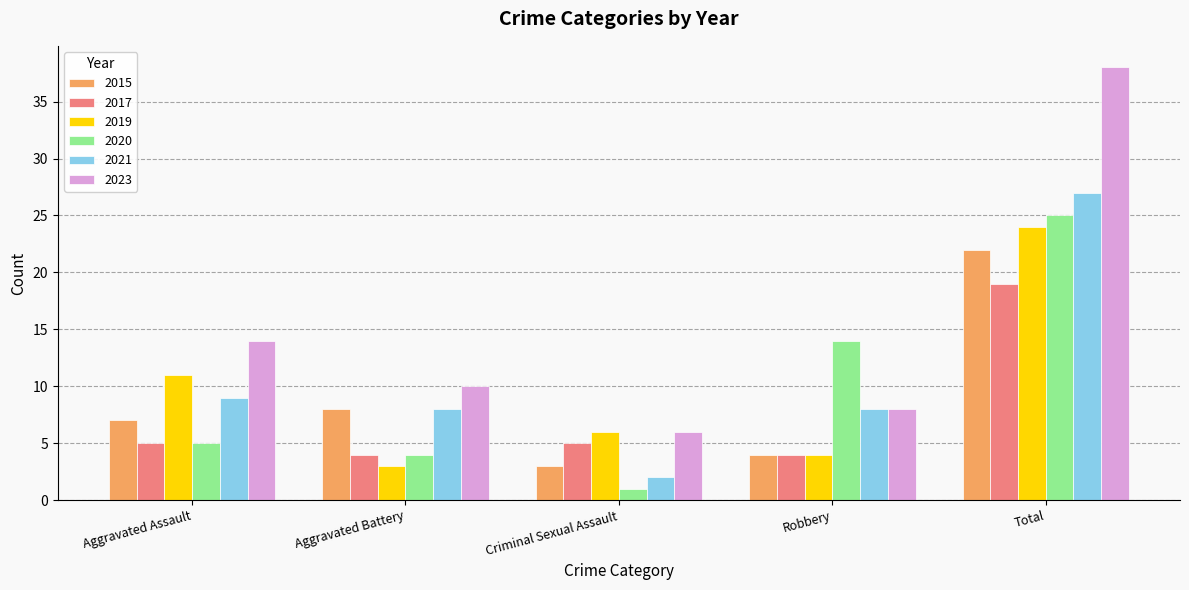

What is the spread (max minus min) of values at Aggravated Assault?

9